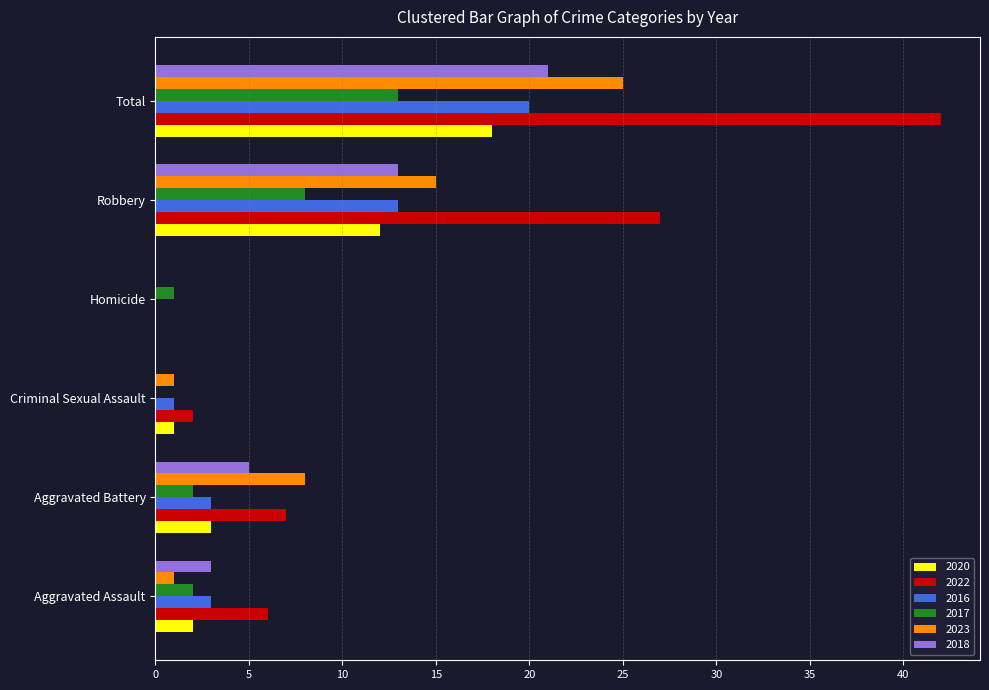

At which label is 2016 closest to 10?

Robbery